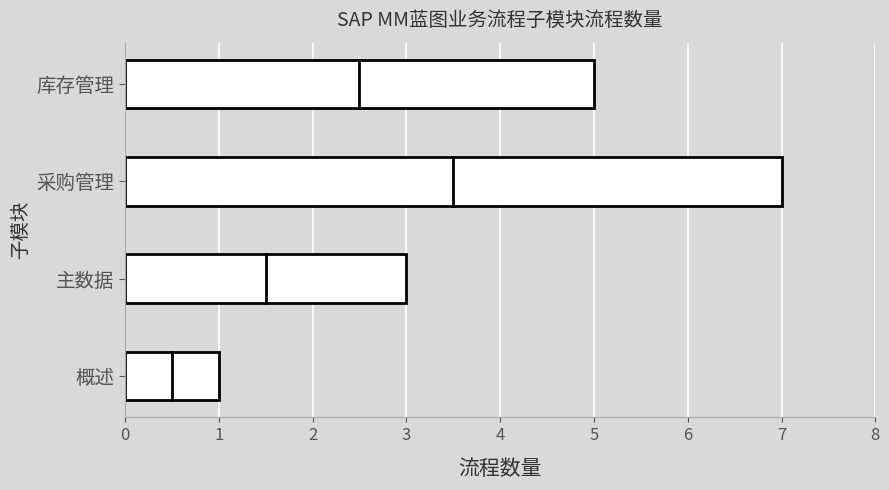

List the labels in order of value, largest first.

采购管理, 库存管理, 主数据, 概述